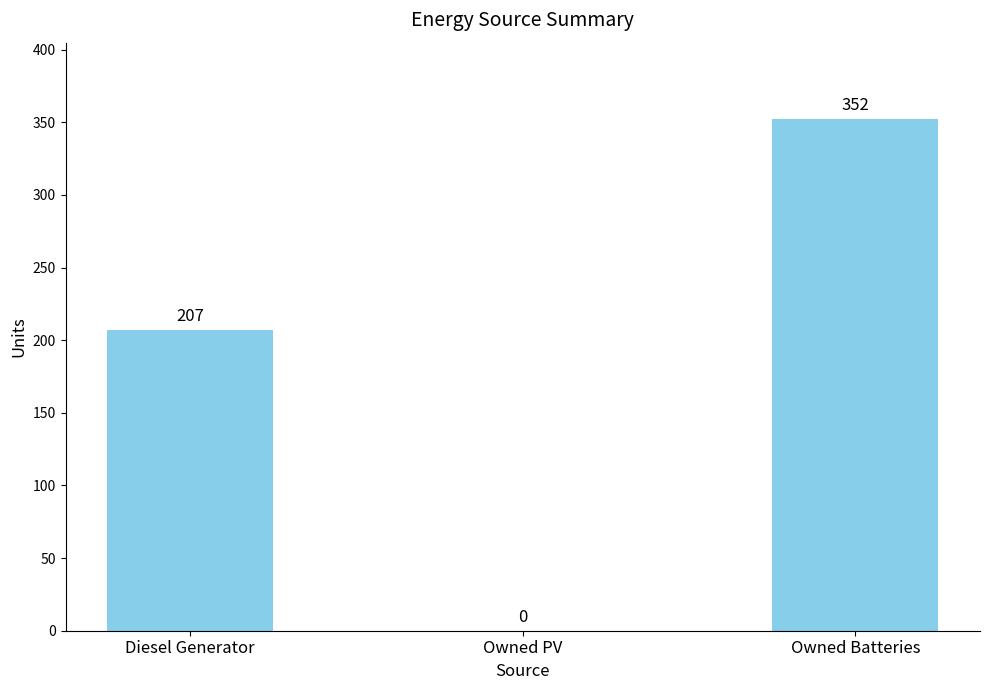

Reading left to right, extract all data points from this chart.

Diesel Generator=207	Owned PV=0	Owned Batteries=352